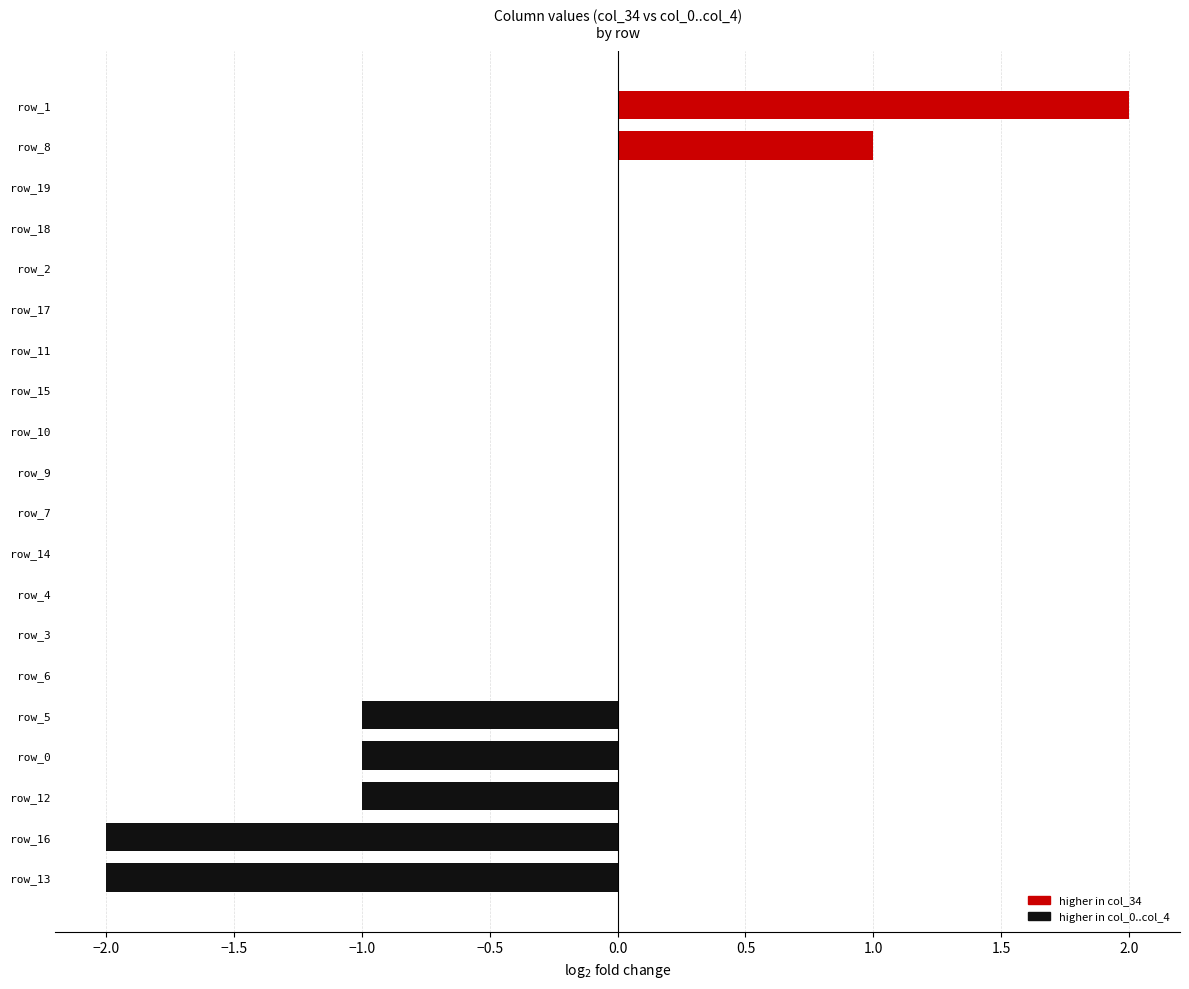

Which category has the highest value across all series?

row_1